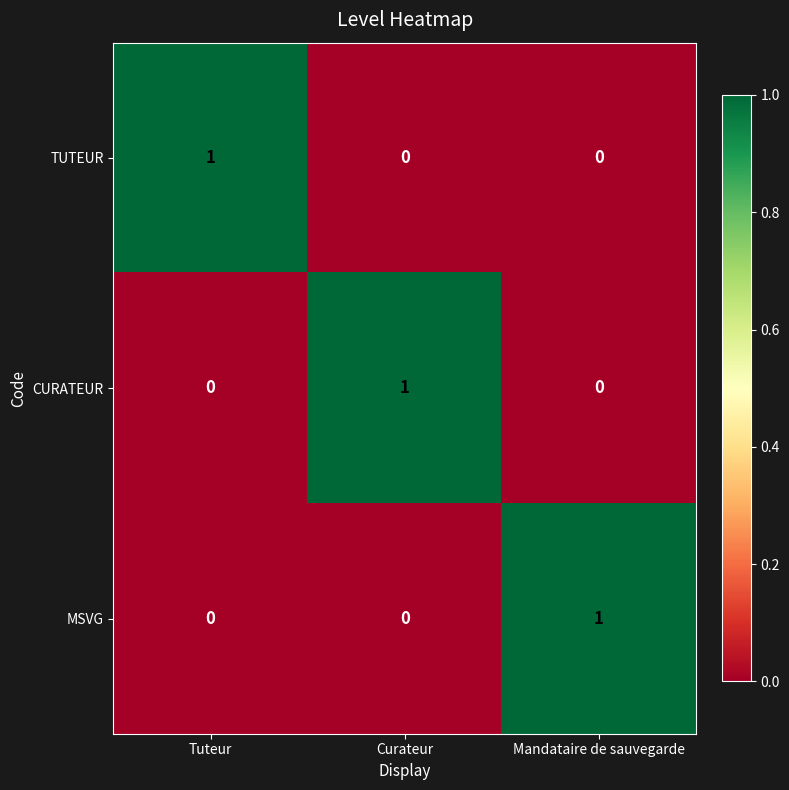

Which category has the highest value in the TUTEUR series?

Tuteur